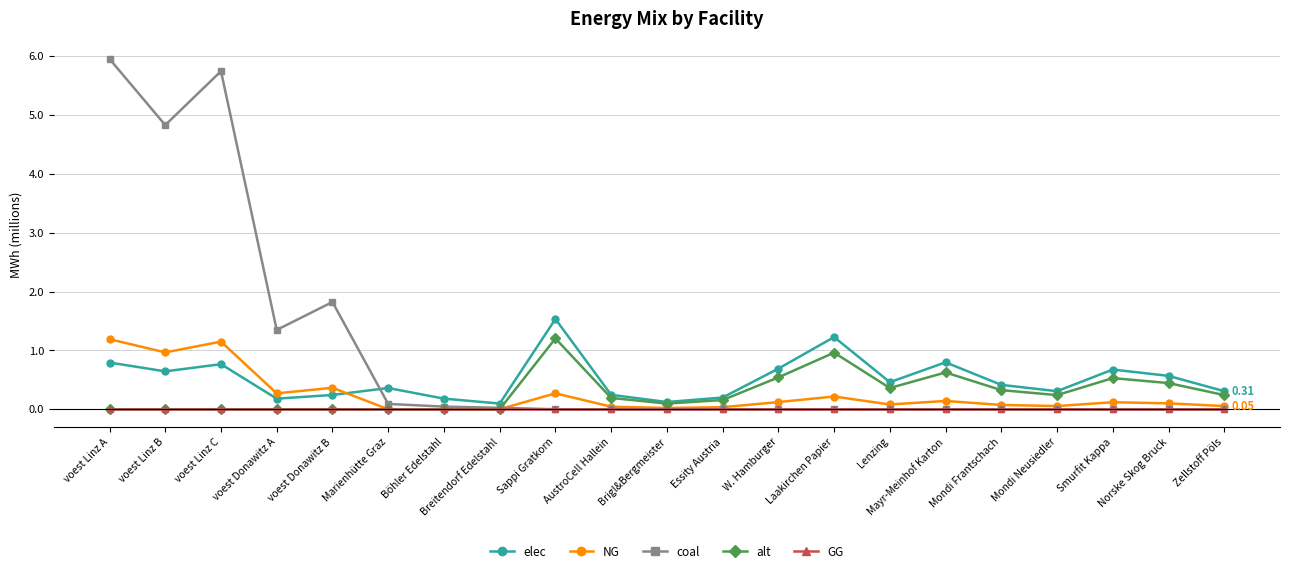

Which series ends up on top after the final intersection of coal and elec?

elec